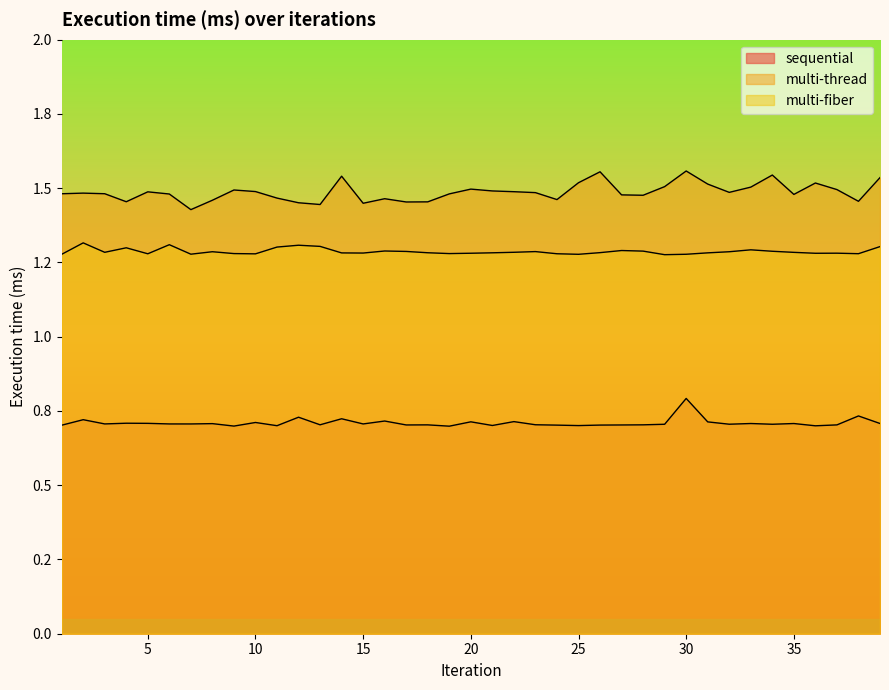

True or false: multi-thread and sequential intersect in this chart.

False